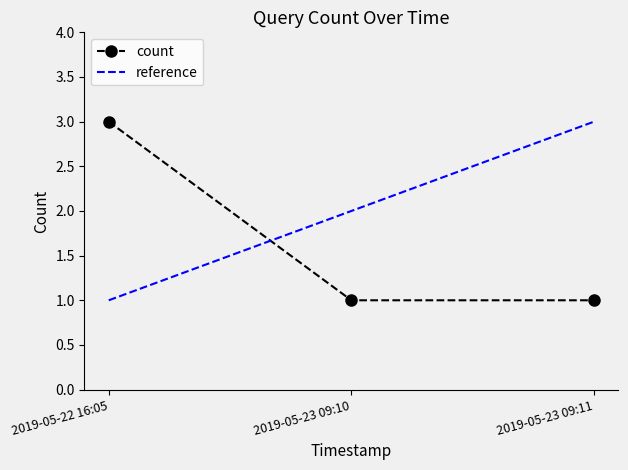

Reading left to right, extract all data points from this chart.

3	1	1